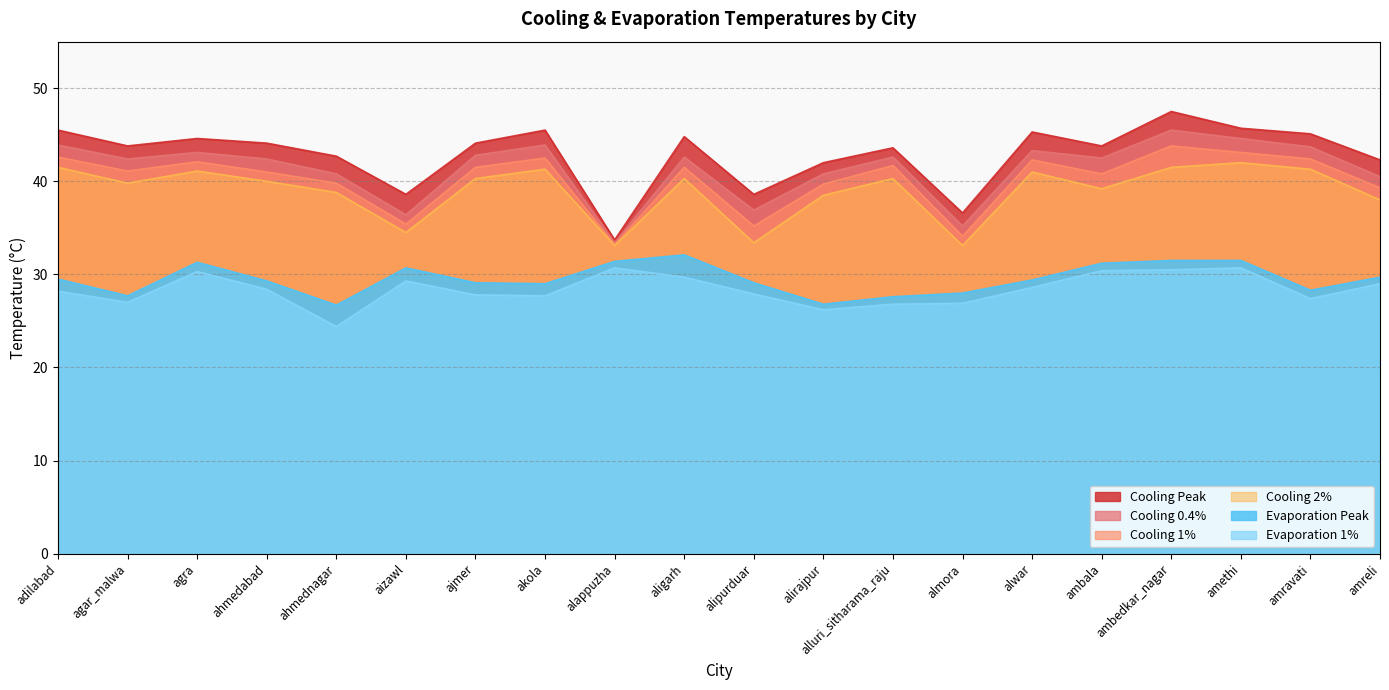

At which label is Cooling 2% closest to 37?

amreli